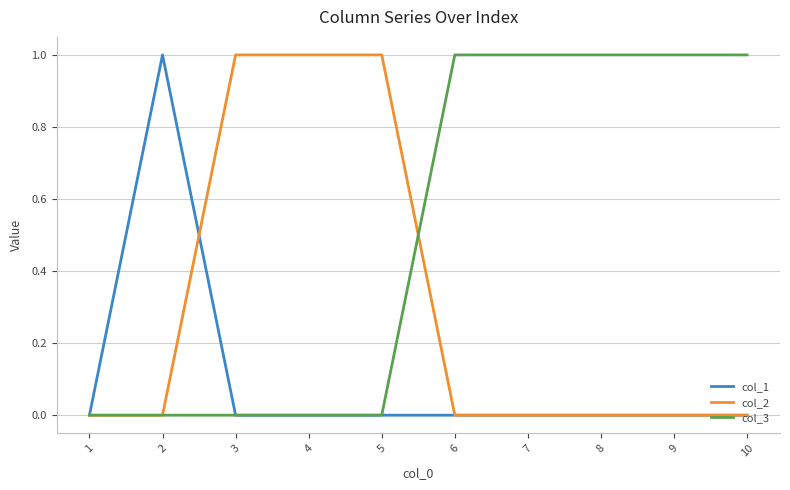

The value of col_2 at 7 is 1. True or false?

False